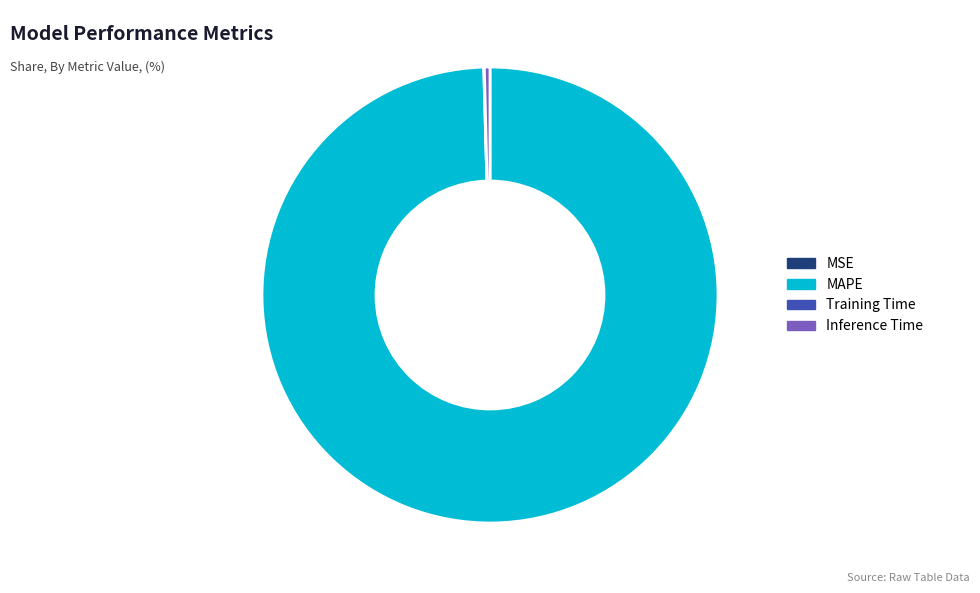

Is MAPE the majority of the pie?

Yes